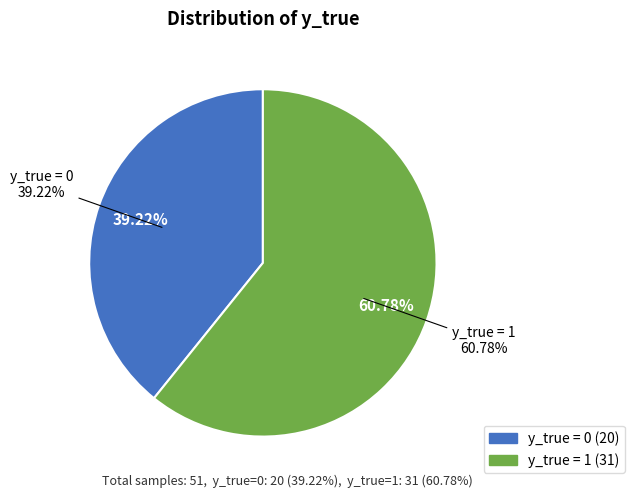

To the nearest percent, what portion does y_true=0 represent?

39%